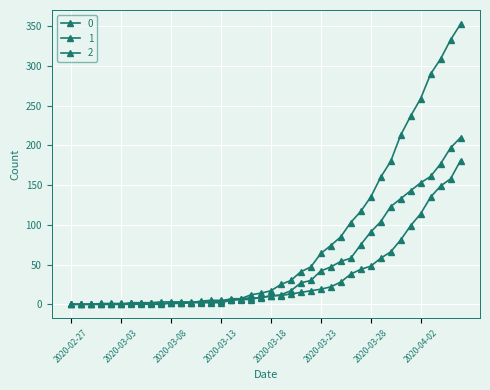

How many values in the 1 series are below 11?

20